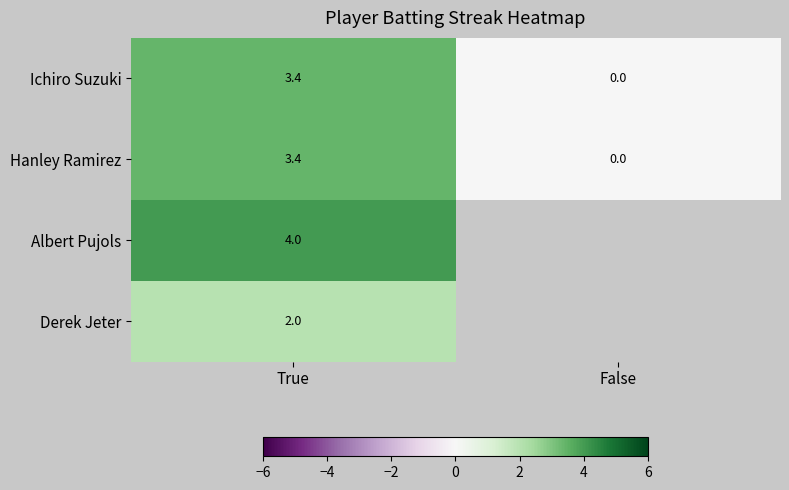

True or false: Albert Pujols has a value of 4.0 at True.

True